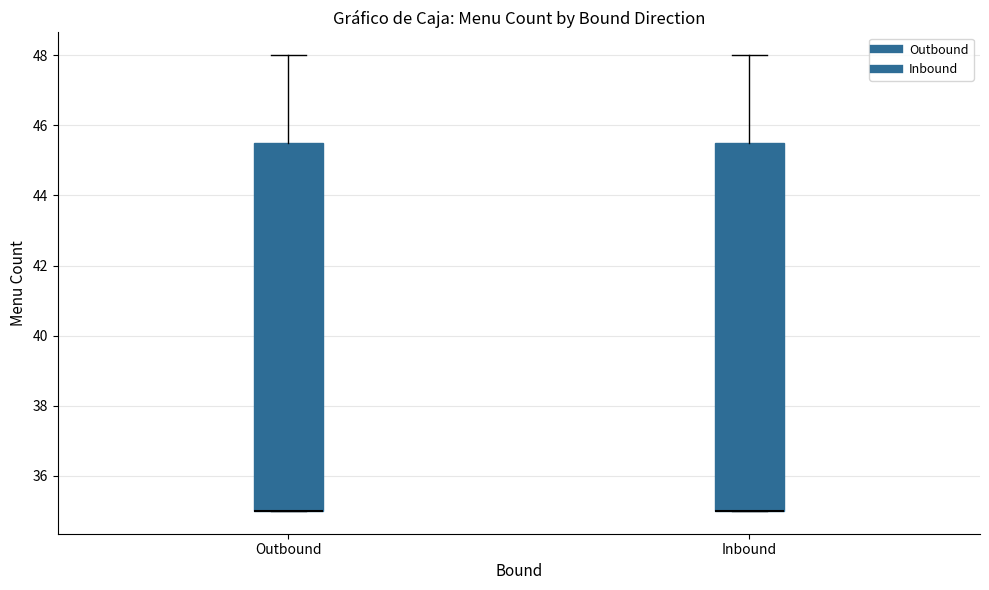

Reading left to right, transcribe this box plot: for each box, give where its median line is, the range the box spans, and where its two whiskers end, as read against the y-axis. The values are not printed on the chart, so give them approximately, as read against the axis.

Outbound: median 35.0 (drawn on the box's lower edge), box 35.0 to 45.6, whiskers 35.0 to 48.0
Inbound: median 35.0 (drawn on the box's lower edge), box 35.0 to 45.6, whiskers 35.0 to 48.0